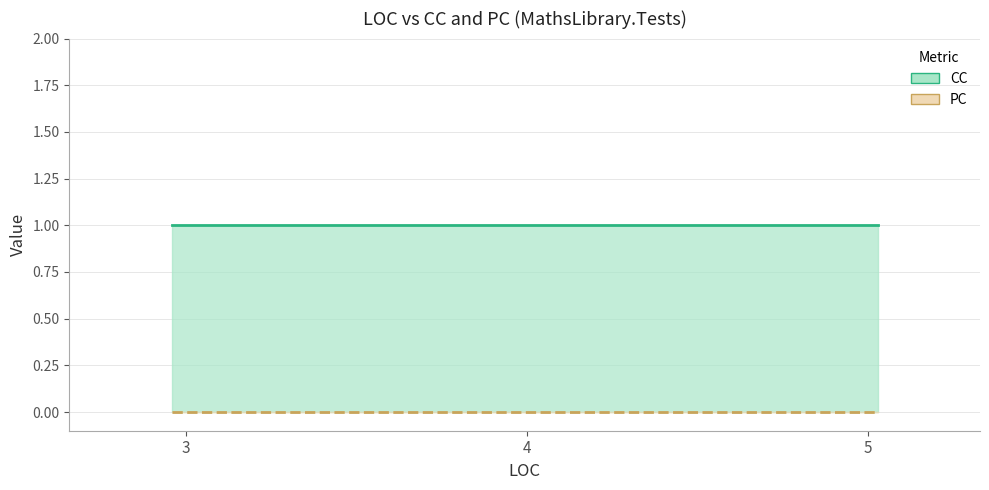

True or false: PC has more than 1 points higher than both neighbors.

False